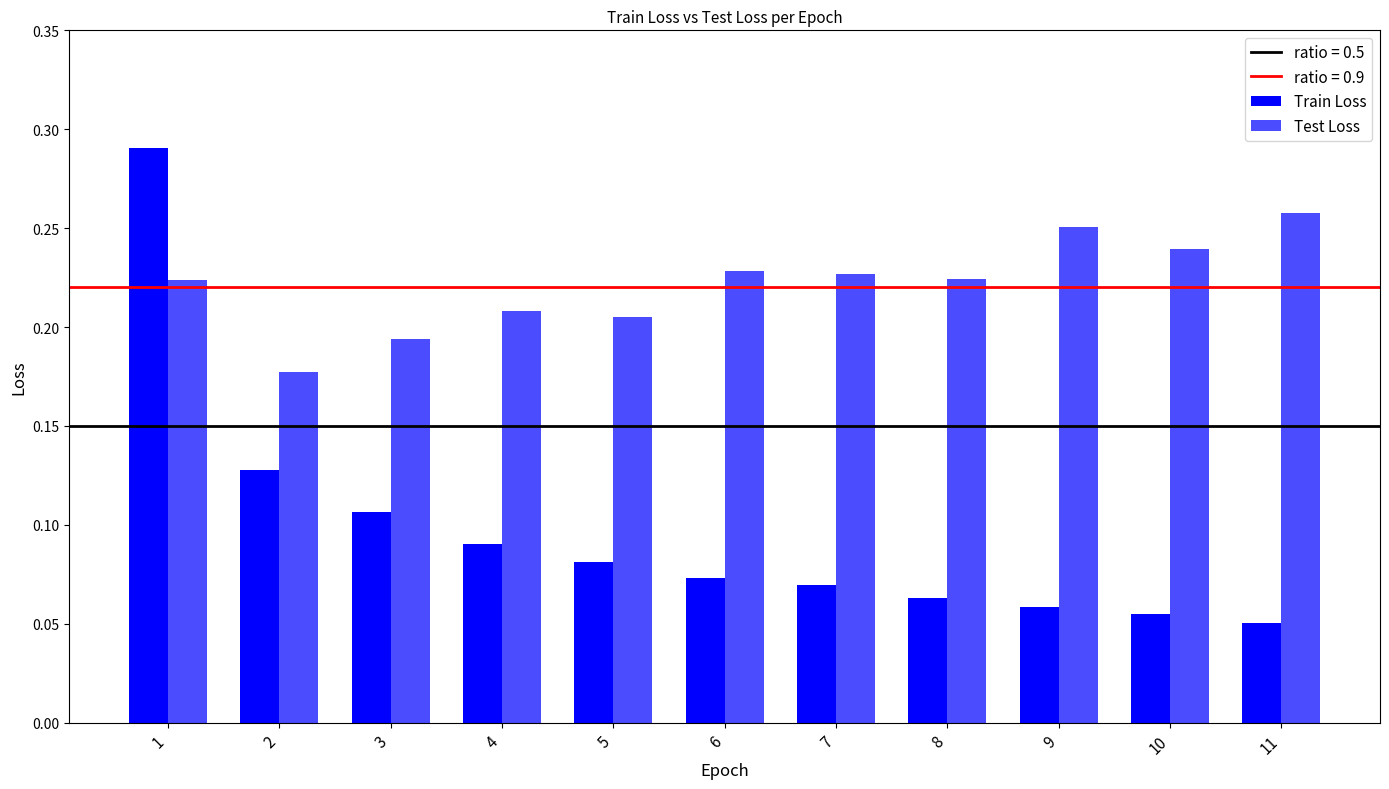

At which category is the sum across all series the highest?

1